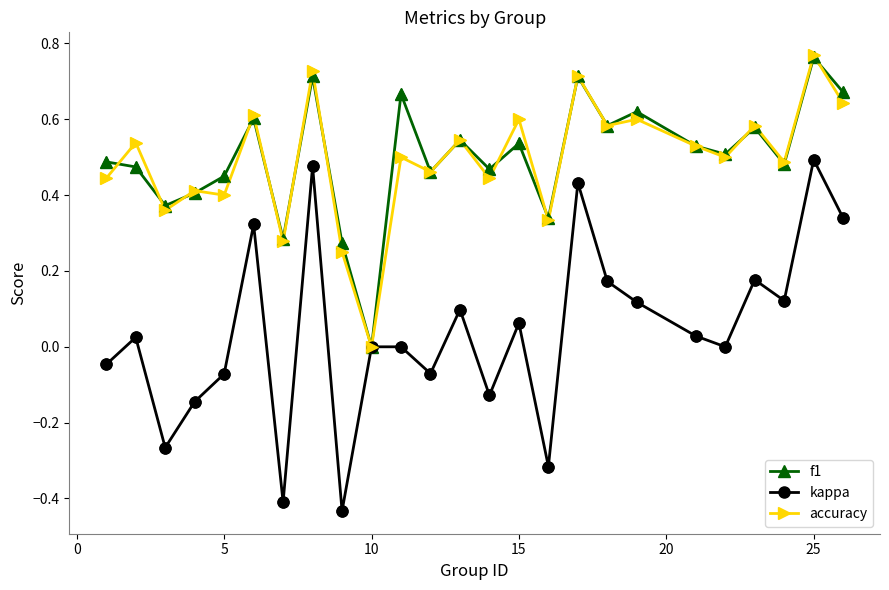

How many interior local valleys does the kappa series have?

8